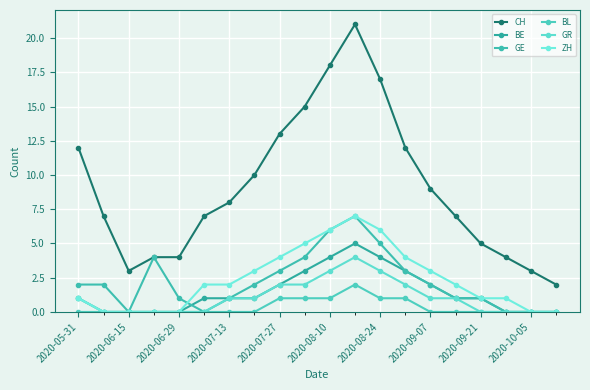

True or false: BL and GR intersect in this chart.

False